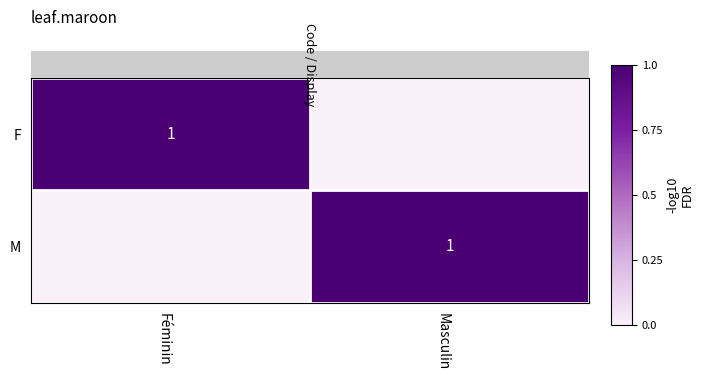

At how many categories does at least one series exceed 0?

2